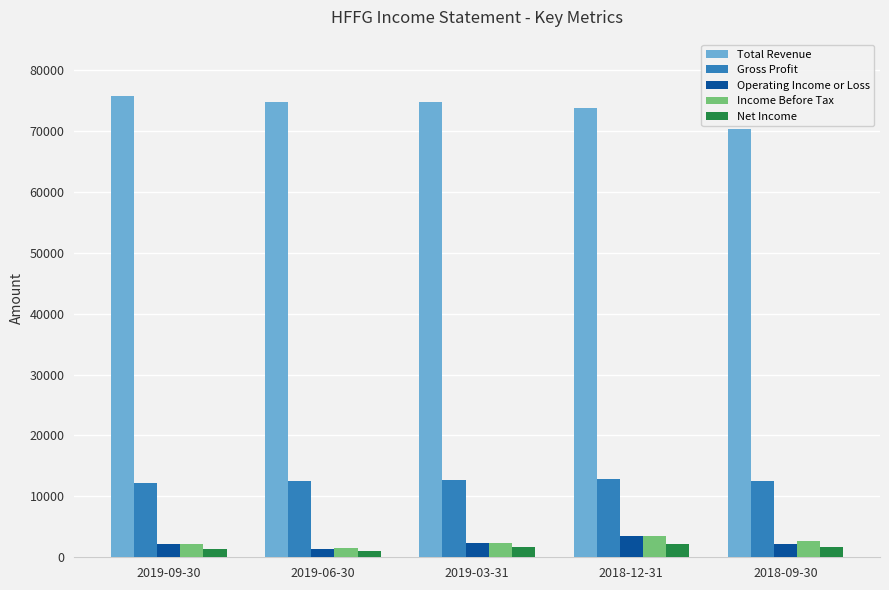

Which series has the largest range (max minus min)?

Total Revenue